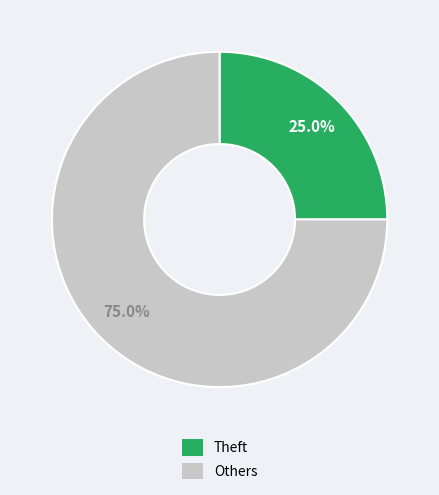

Does any single category account for the majority?

Yes